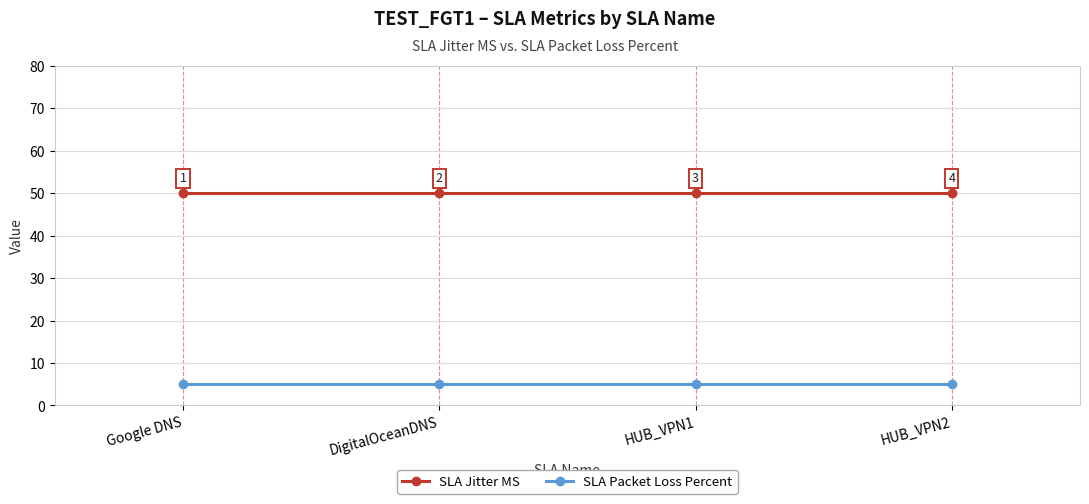

What is the sum of all SLA Jitter MS values?

200